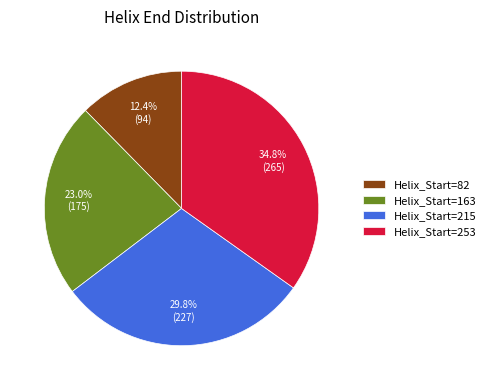

Which slice is the smallest?

Helix_Start=82